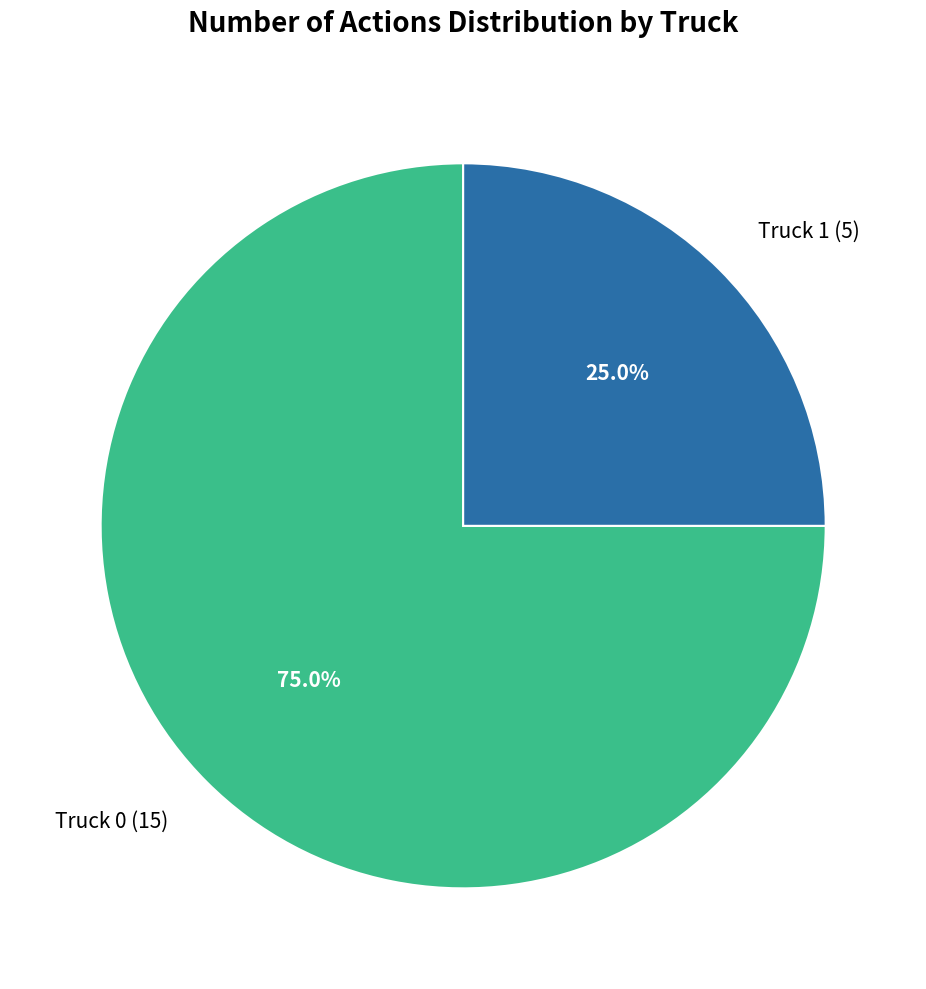

What is the smallest slice in the pie chart?

Truck 1